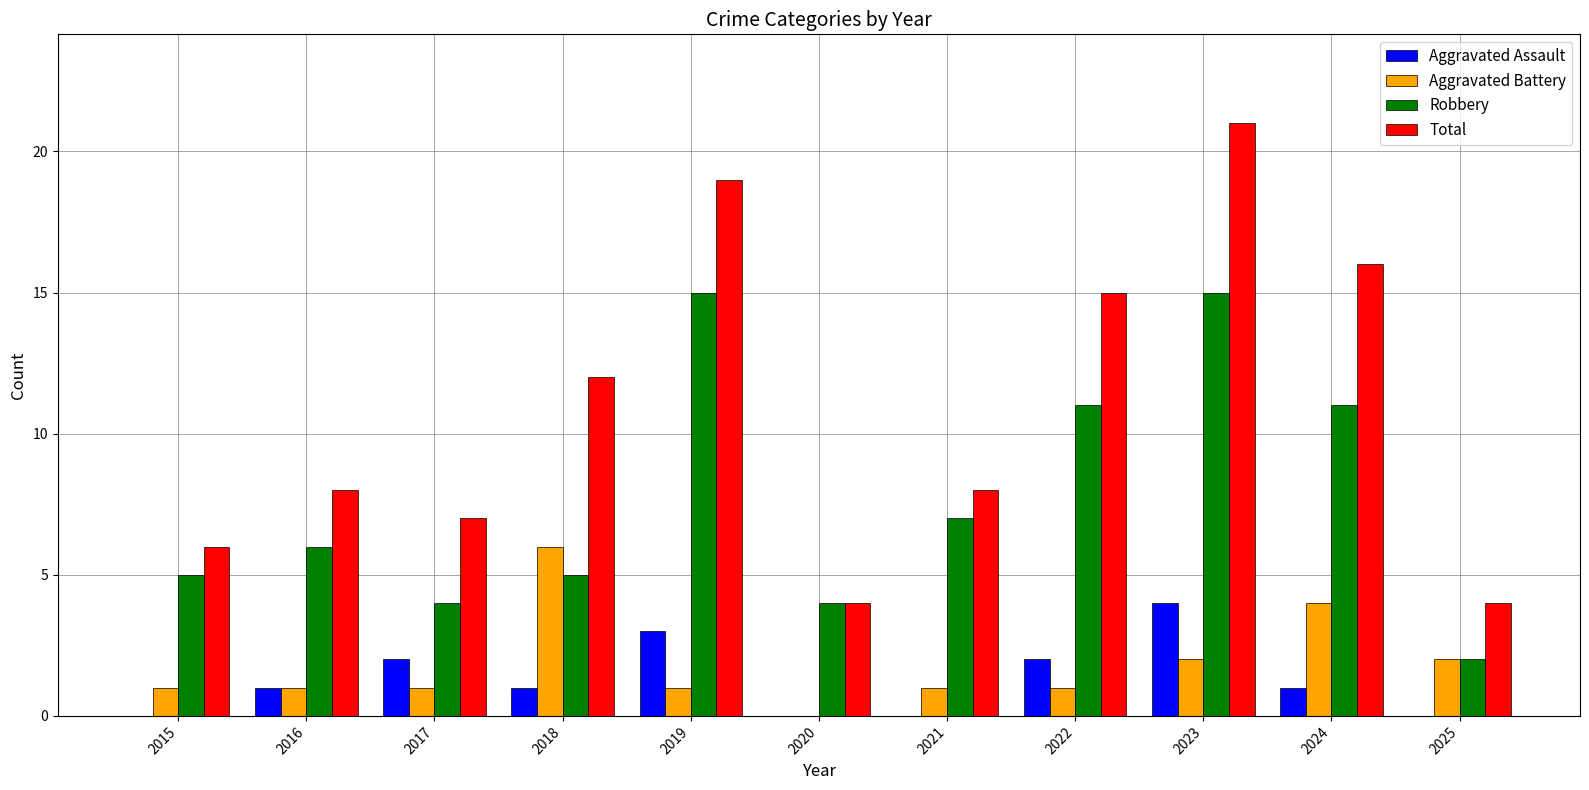

What is the average value of the Total series?

11